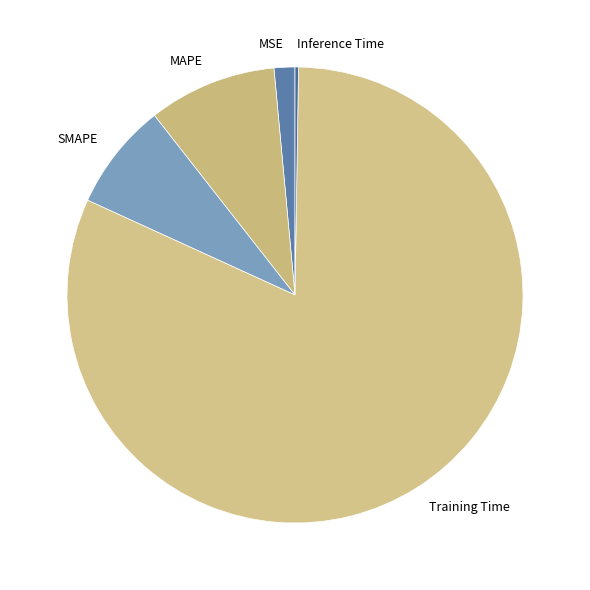

Which slice is the largest?

Training Time